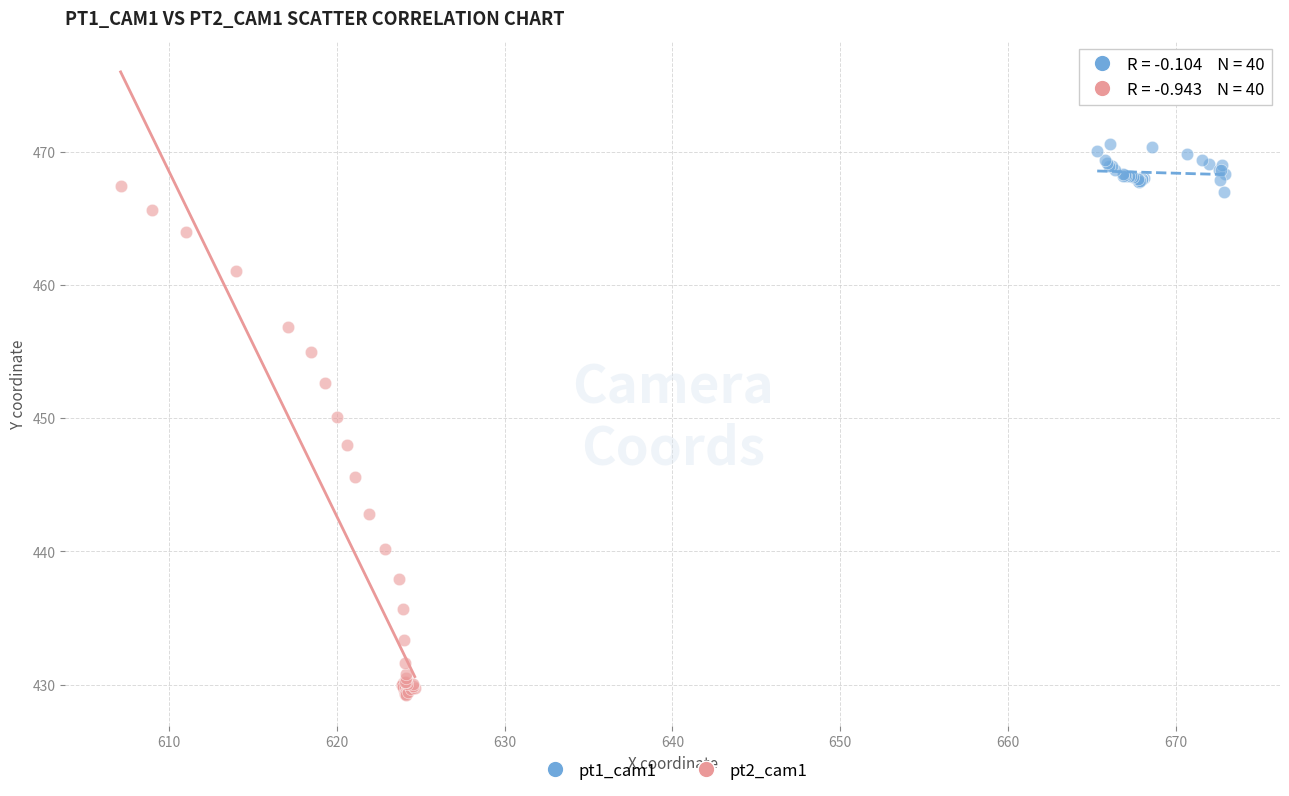

Which series contains the highest Y value?

pt1_cam1